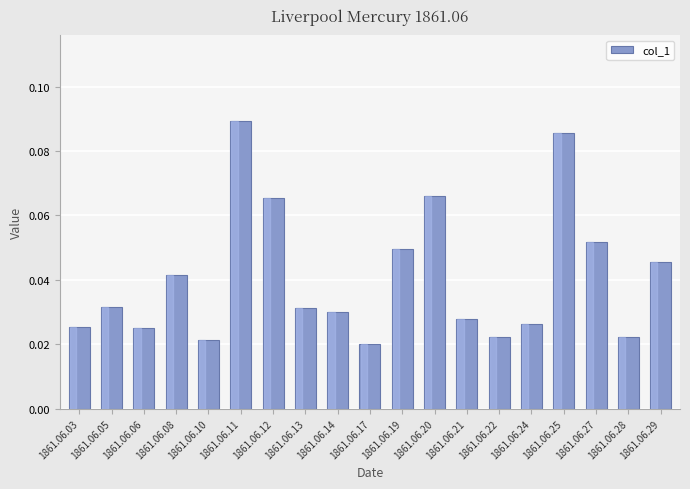

The chart shows a value of 0.0 at 1861.06.12. True or false?

False